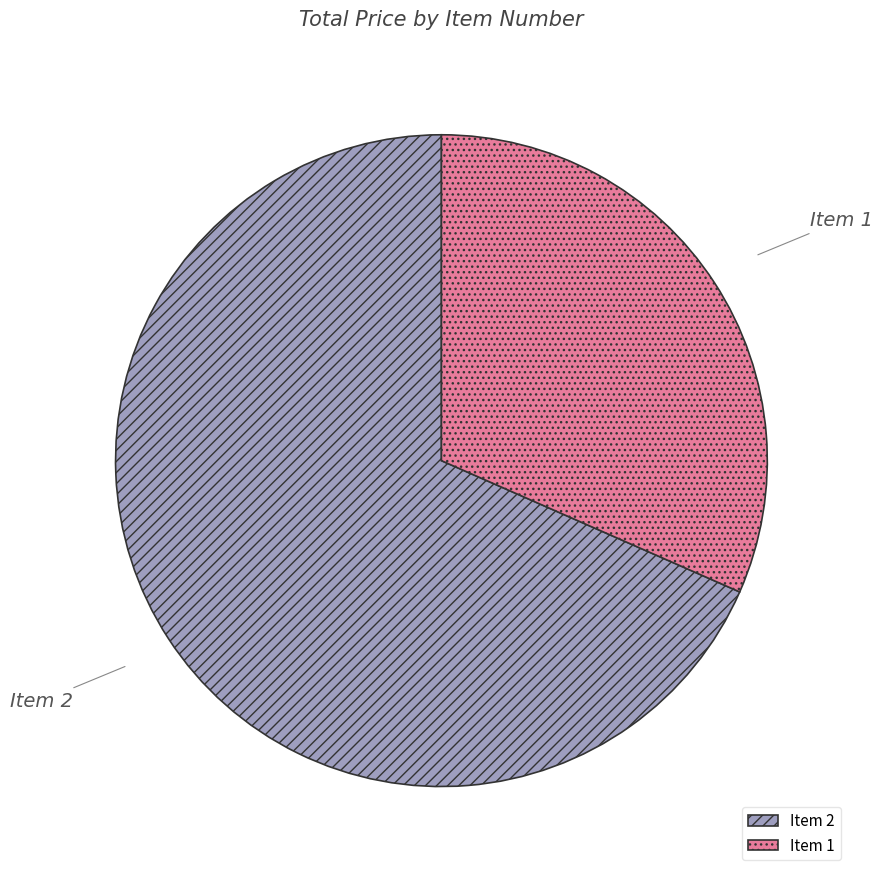

Is the sum of Item 2 and Item 1 greater than half?

Yes